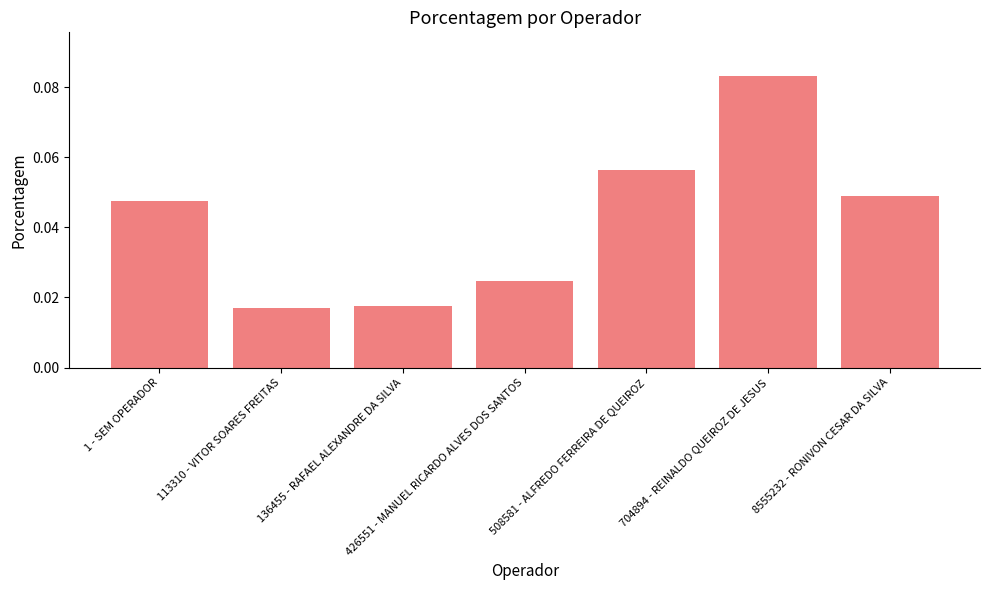

Which label corresponds to the largest value in the chart?

704894 - REINALDO QUEIROZ DE JESUS